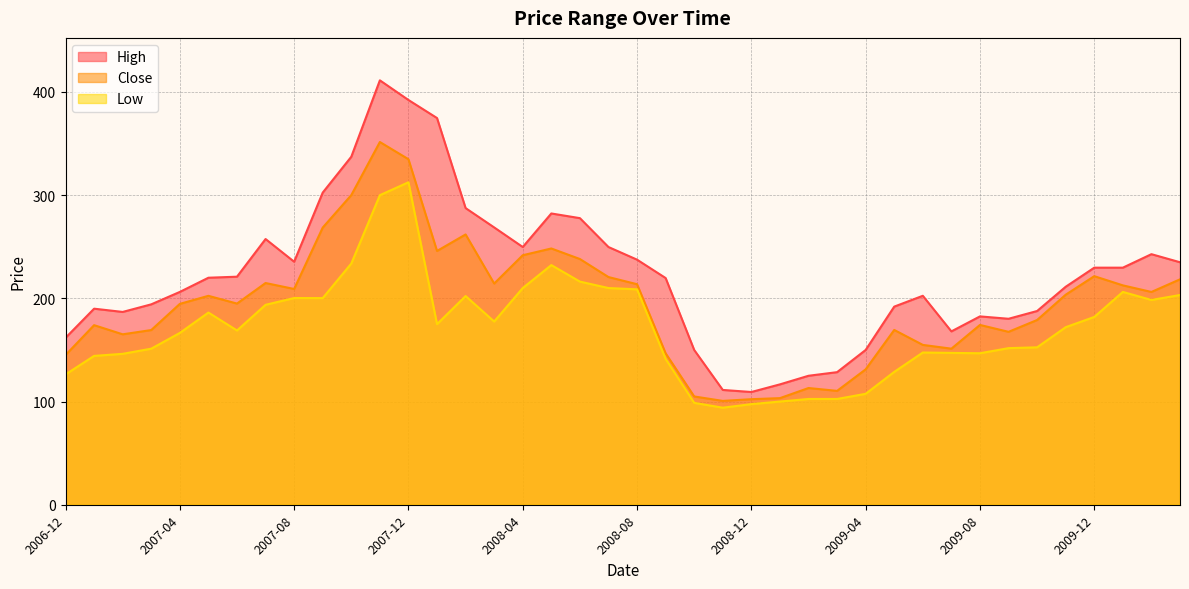

Reading left to right, transcribe all the data shown in this chart.

High: 2006-12=161.8	2007-01=190.0	2007-02=186.8	2007-03=194.2	2007-04=206.2	2007-05=220.0	2007-06=221.0	2007-07=257.5	2007-08=235.5	2007-09=302.5	2007-10=337.2	2007-11=411.3	2007-12=392.2	2008-01=374.8	2008-02=287.5	2008-03=268.8	2008-04=249.8	2008-05=282.3	2008-06=277.7	2008-07=249.8	2008-08=237.5	2008-09=219.7	2008-10=150.0	2008-11=111.2	2008-12=109.2	2009-01=116.7	2009-02=125.0	2009-03=128.5	2009-04=150.0	2009-05=192.0	2009-06=202.5	2009-07=168.0	2009-08=182.5	2009-09=180.2	2009-10=187.8	2009-11=211.2	2009-12=229.8	2010-01=229.8	2010-02=242.8	2010-03=235.0
Close: 2006-12=145.1	2007-01=174.0	2007-02=165.2	2007-03=169.3	2007-04=194.7	2007-05=202.5	2007-06=194.9	2007-07=214.9	2007-08=209.1	2007-09=268.6	2007-10=300.1	2007-11=351.5	2007-12=334.9	2008-01=245.9	2008-02=261.9	2008-03=214.4	2008-04=241.8	2008-05=248.4	2008-06=238.1	2008-07=220.6	2008-08=213.7	2008-09=146.8	2008-10=104.9	2008-11=100.6	2008-12=102.3	2009-01=103.3	2009-02=113.1	2009-03=110.3	2009-04=131.2	2009-05=169.4	2009-06=154.9	2009-07=151.2	2009-08=174.2	2009-09=167.6	2009-10=179.0	2009-11=203.6	2009-12=221.5	2010-01=212.6	2010-02=206.2	2010-03=218.4
Low: 2006-12=126.3	2007-01=144.2	2007-02=146.2	2007-03=151.2	2007-04=166.5	2007-05=186.2	2007-06=168.9	2007-07=193.8	2007-08=200.3	2007-09=200.2	2007-10=233.8	2007-11=300.0	2007-12=312.5	2008-01=175.0	2008-02=202.2	2008-03=177.6	2008-04=210.0	2008-05=232.2	2008-06=216.2	2008-07=210.0	2008-08=208.8	2008-09=141.3	2008-10=98.8	2008-11=94.1	2008-12=97.5	2009-01=100.0	2009-02=102.5	2009-03=102.5	2009-04=107.5	2009-05=128.8	2009-06=147.5	2009-07=147.1	2009-08=146.8	2009-09=151.8	2009-10=152.6	2009-11=172.1	2009-12=182.0	2010-01=206.2	2010-02=198.4	2010-03=203.2